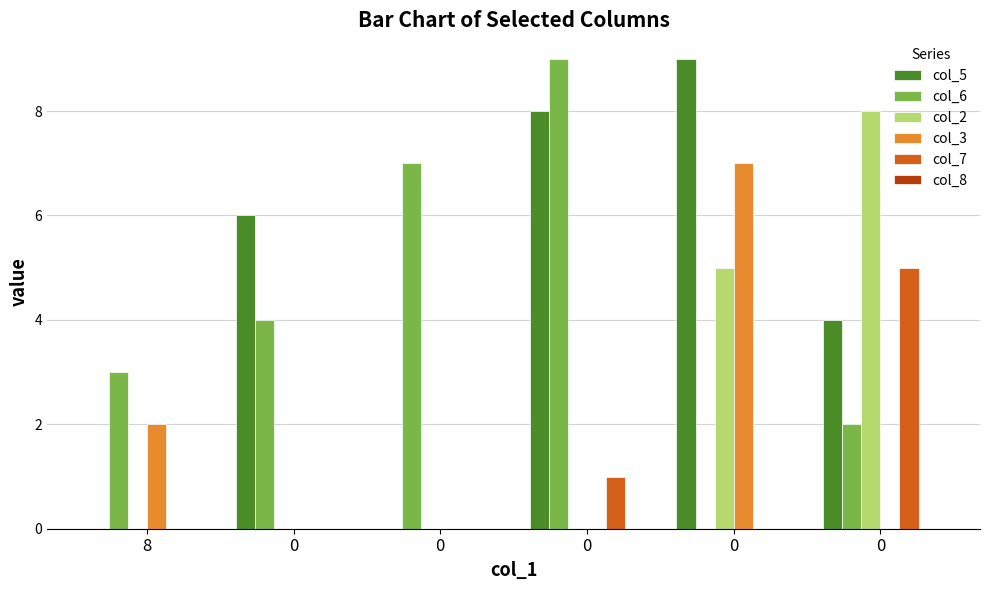

True or false: col_3 has a value of 3 at 8.

False